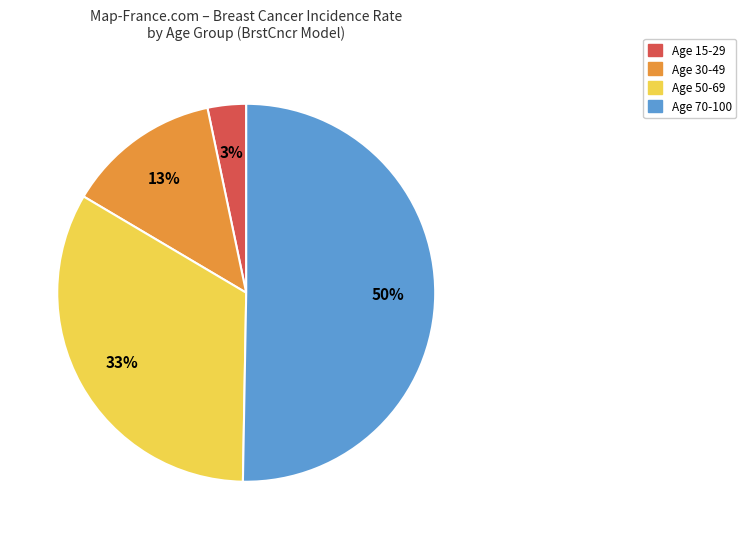

To the nearest percent, what is the difference between the largest and smallest slice percentages?

47%